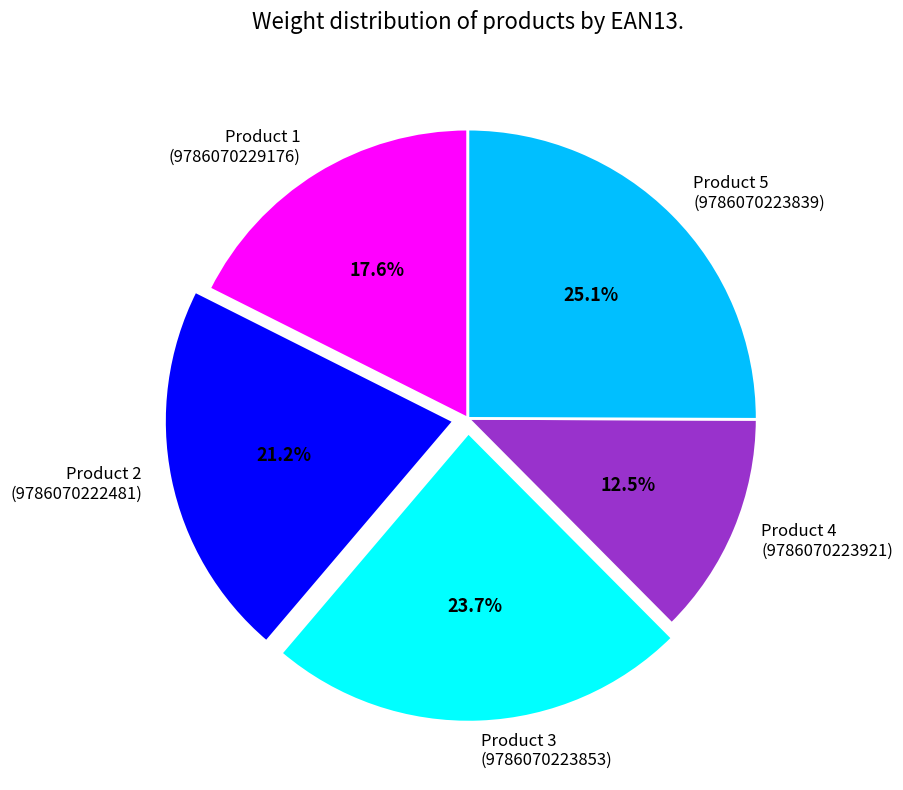

Rank the categories by value from highest to lowest.

Product 5 (9786070223839), Product 3 (9786070223853), Product 2 (9786070222481), Product 1 (9786070229176), Product 4 (9786070223921)